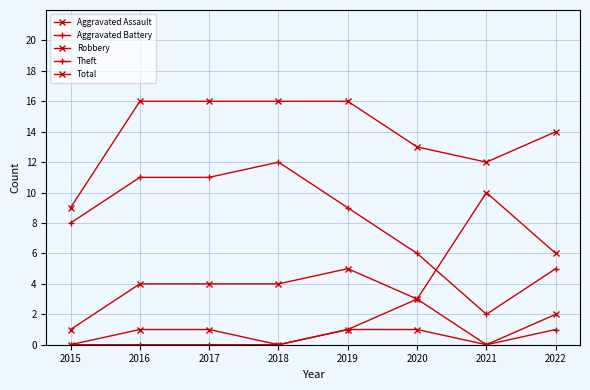

How many lines are shown in the chart?

5